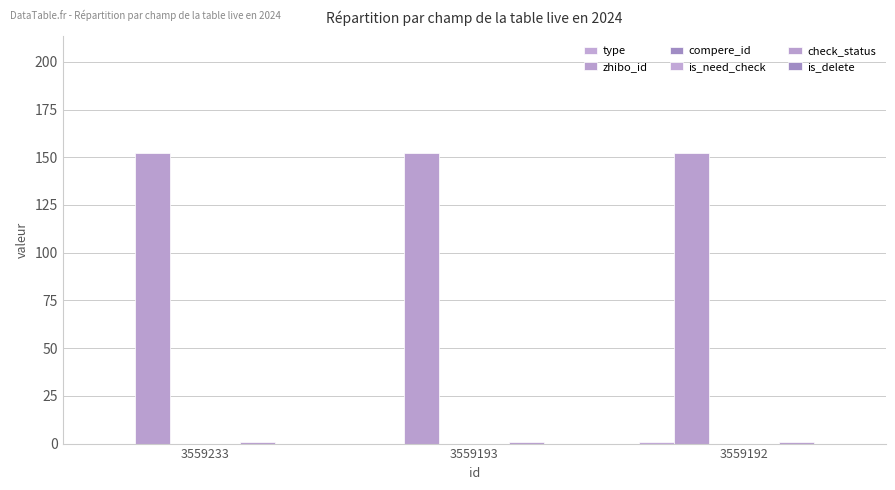

Is it true that zhibo_id equals 103 at 3559192?

False